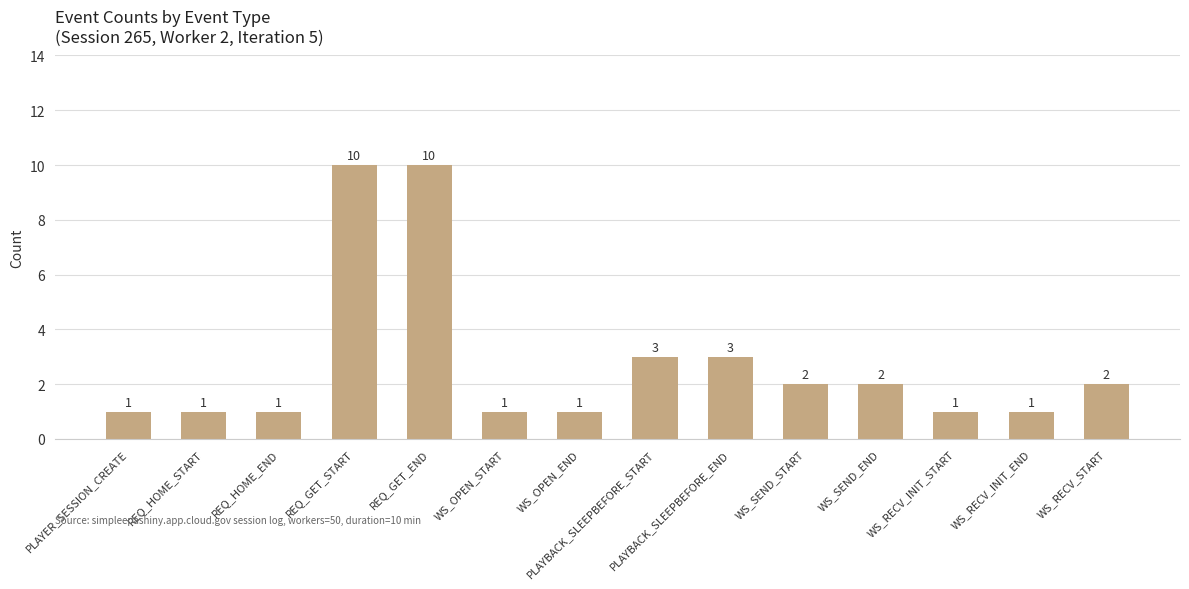

Reading left to right, extract all data points from this chart.

1	1	1	10	10	1	1	3	3	2	2	1	1	2